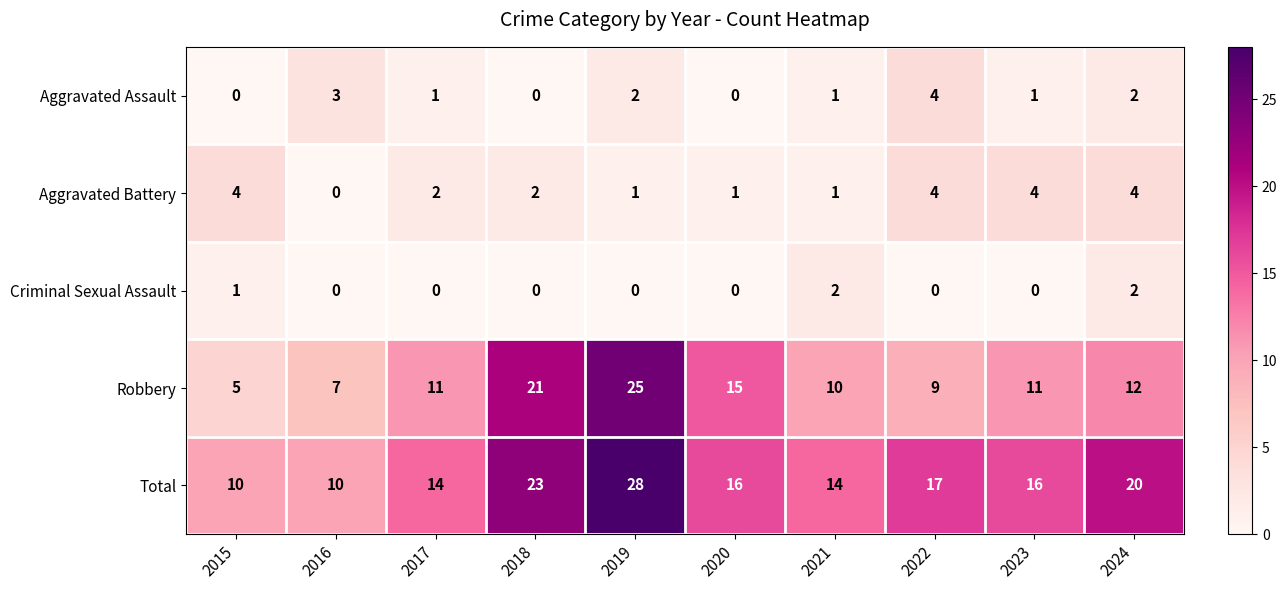

At which category is the sum across all series the highest?

2019